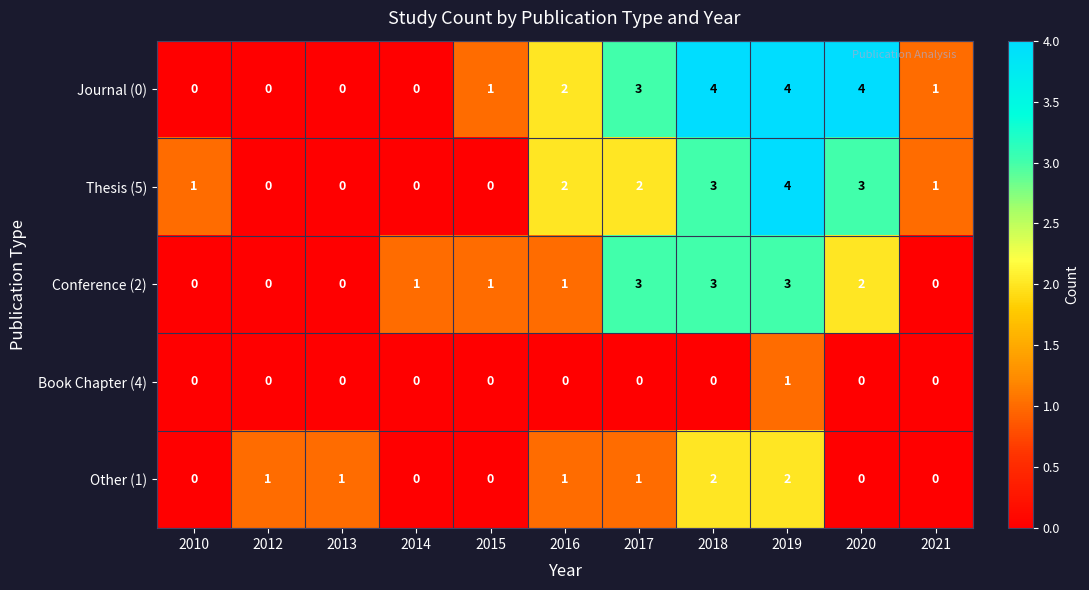

What is the difference between the highest and lowest values at 2018?

4